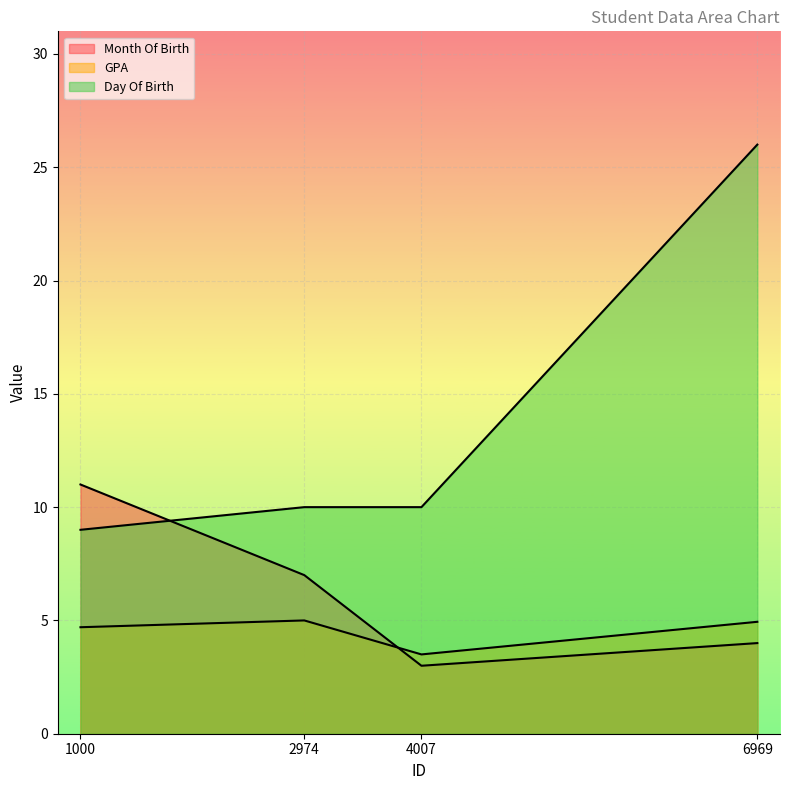

What is the average value of the Month Of Birth series?

6.2